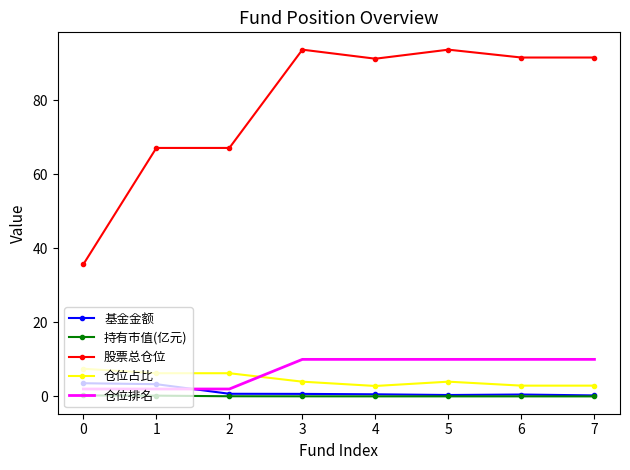

Is it true that 仓位排名 equals 10.0 at 3?

True